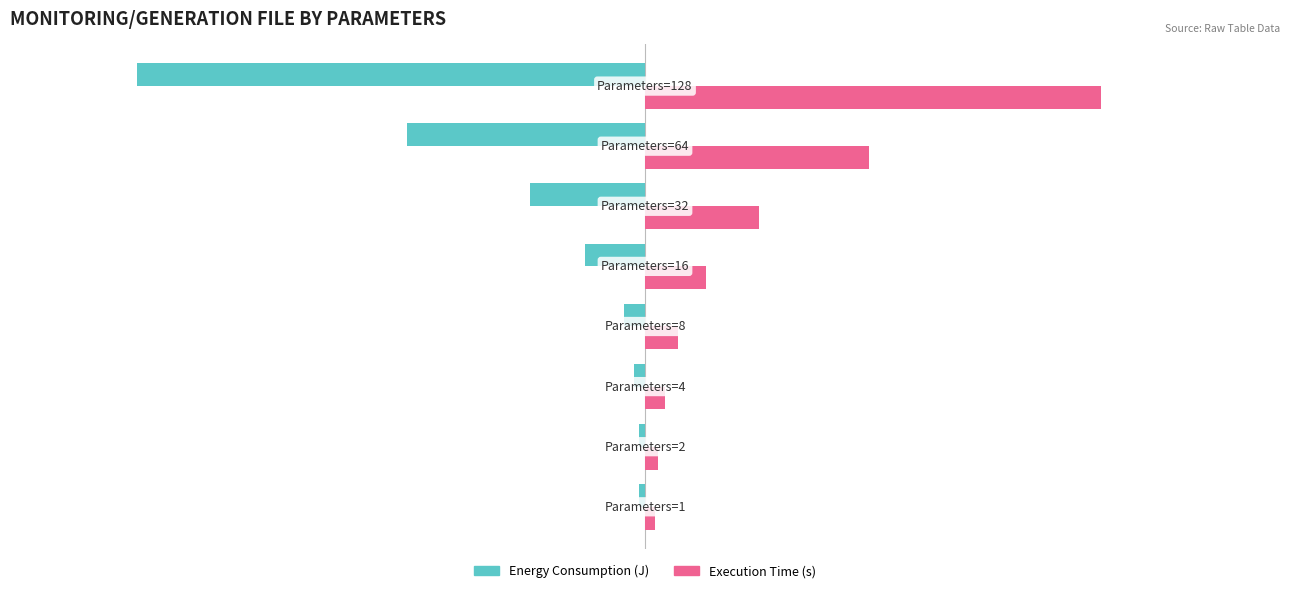

List the series in order of their overall mean, lowest first.

Energy Consumption (J), Execution Time (s)